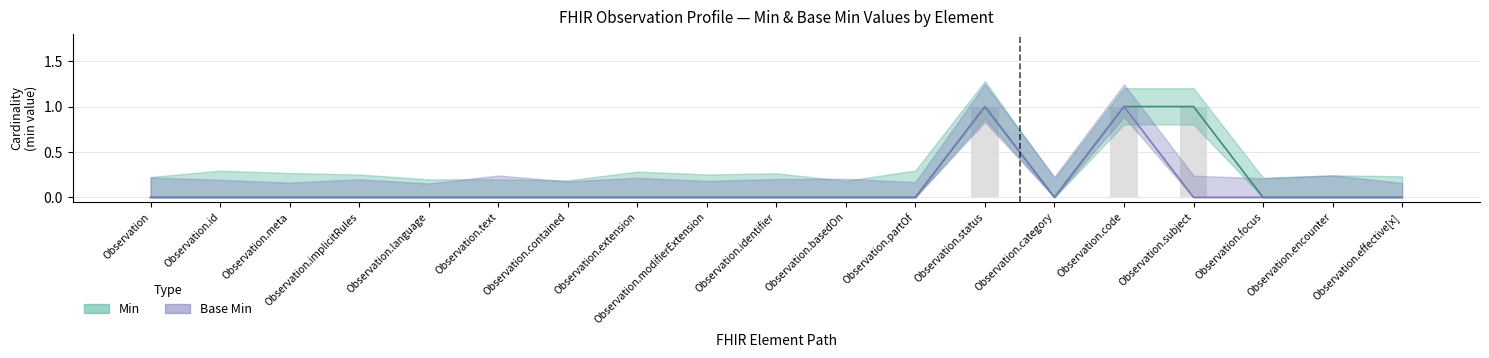

How many groups of bars are there?

19